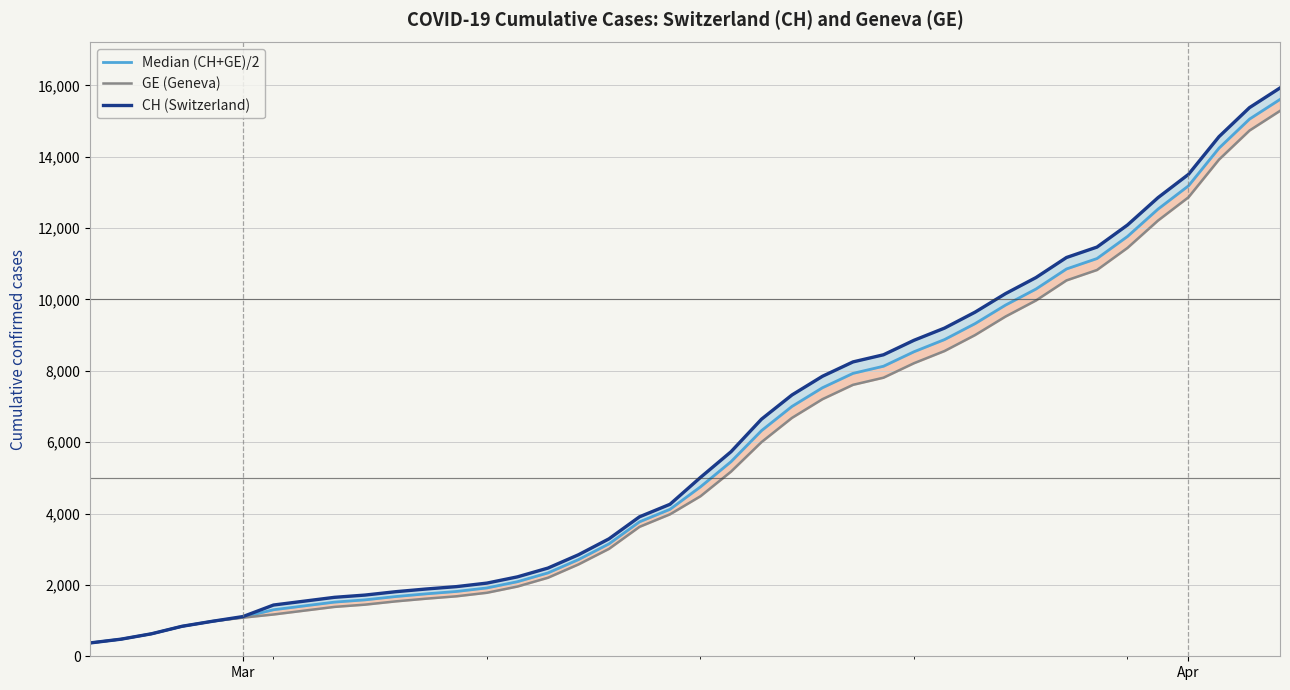

The Median (CH+GE)/2 series shows 10437.2 at 25. True or false?

False